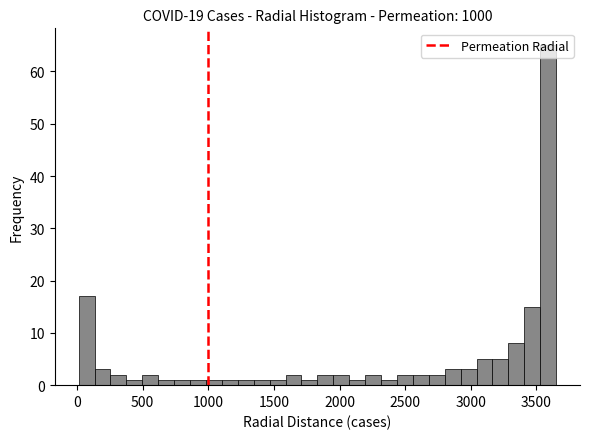

Around what value on the x-axis is the tallest bar? Give the approximate position of its centre, as read against the axis.

3600